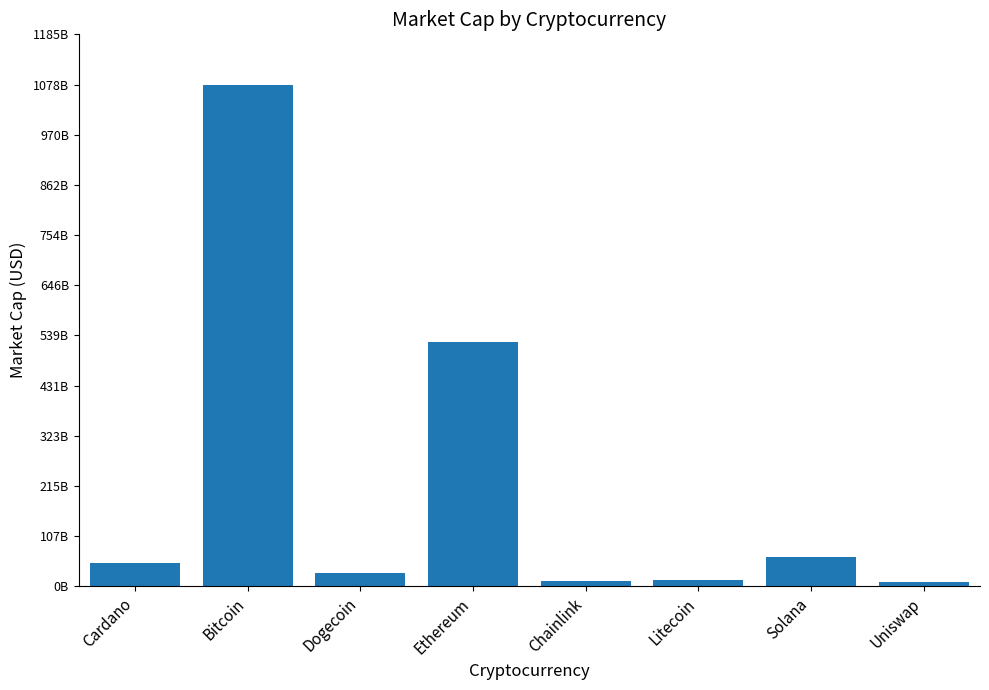

What is the approximate value at Cardano?

50711962608